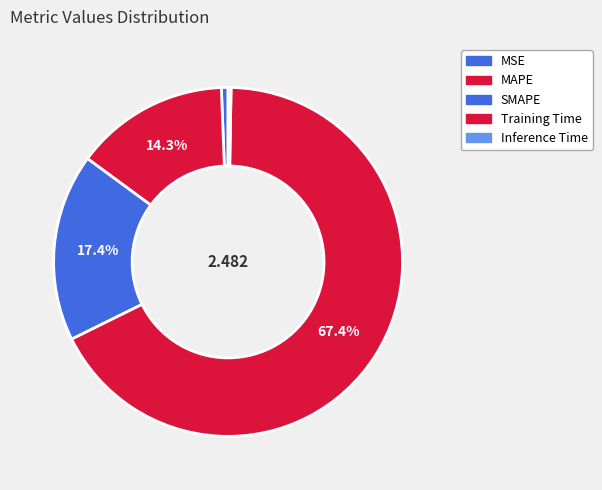

Which category has the smallest portion of the pie?

Inference Time